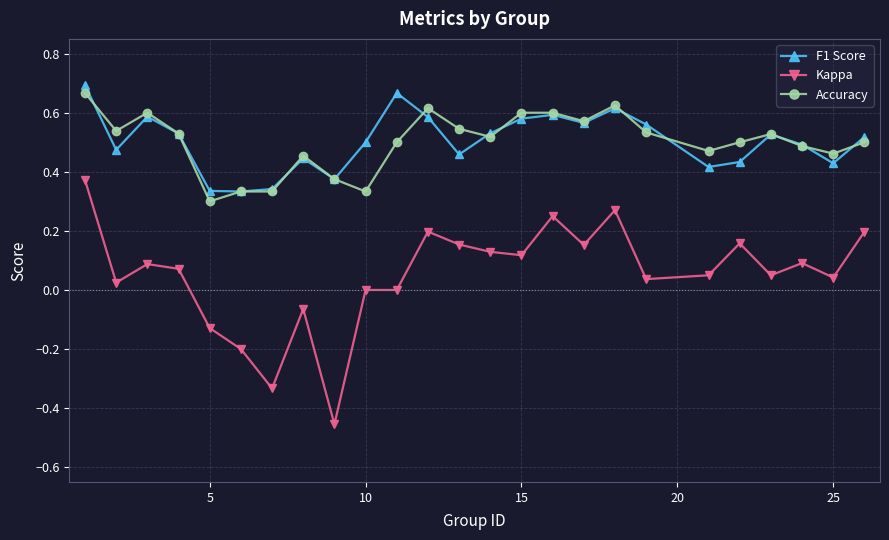

True or false: Accuracy and Kappa cross at least once.

False